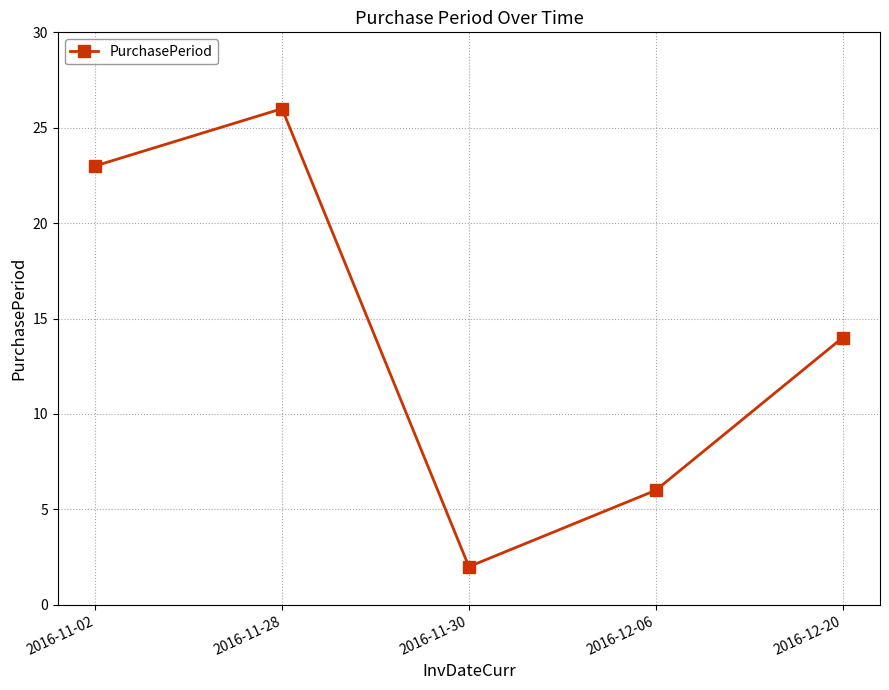

Between 2016-12-20 and 2016-11-02, which is larger?

2016-11-02